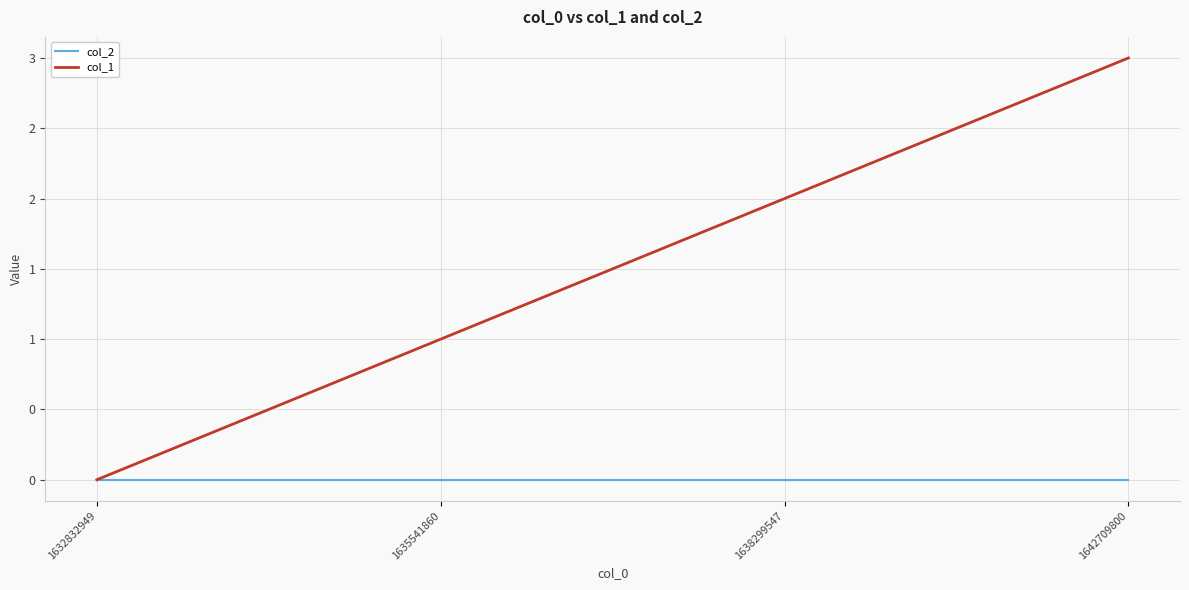

Where is col_2 nearest to the value 0?

1632832949